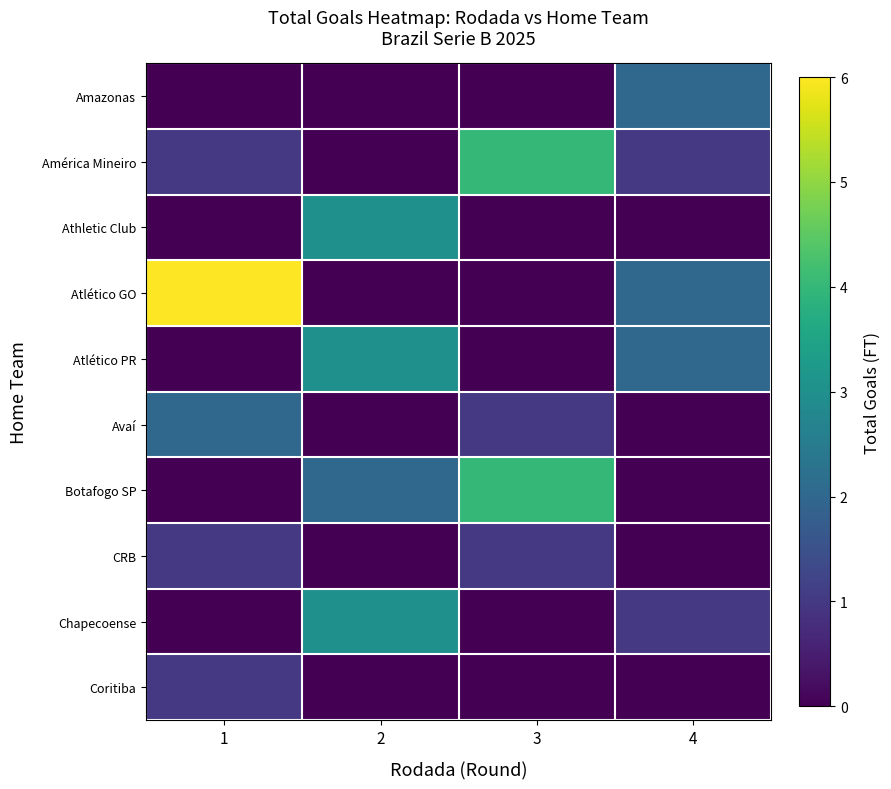

At which category is the sum across all series the highest?

1